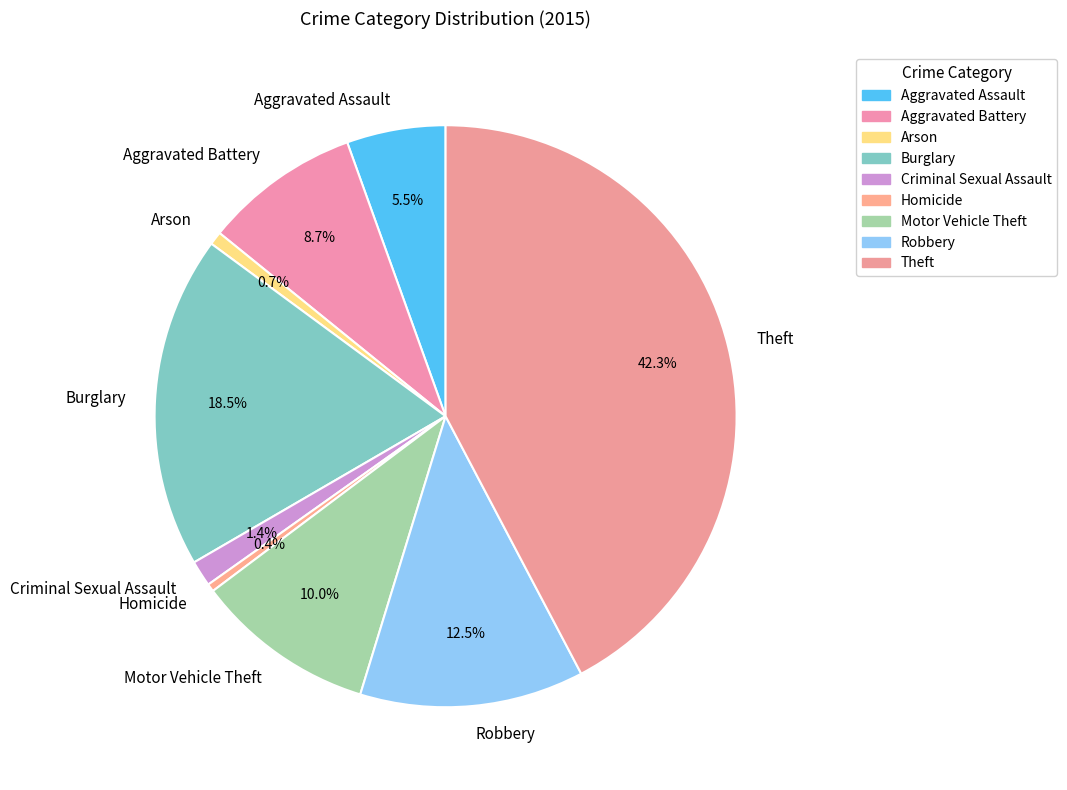

To the nearest percent, what portion does Theft represent?

42%